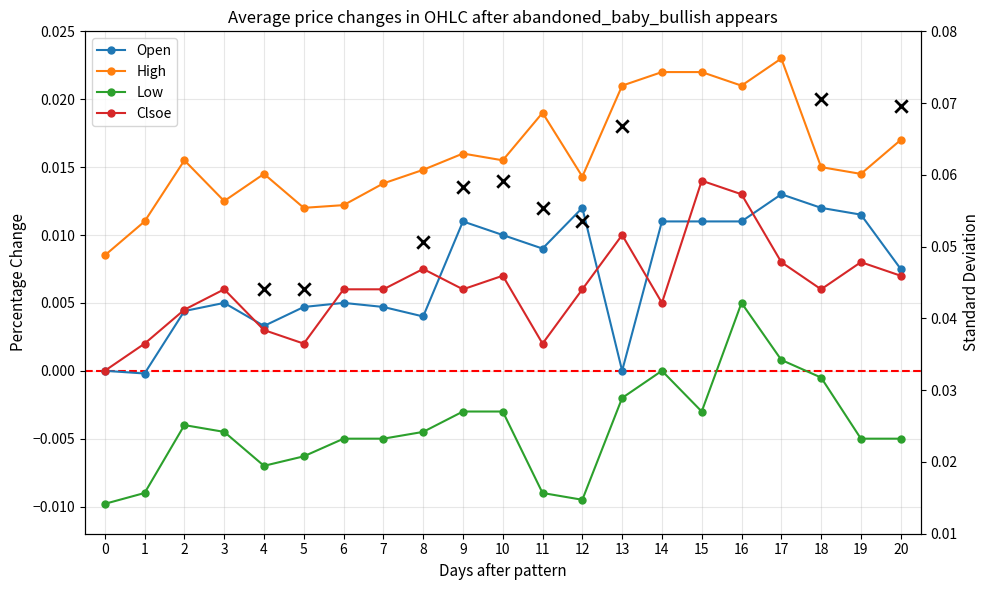

At which category is the sum across all series the highest?

16